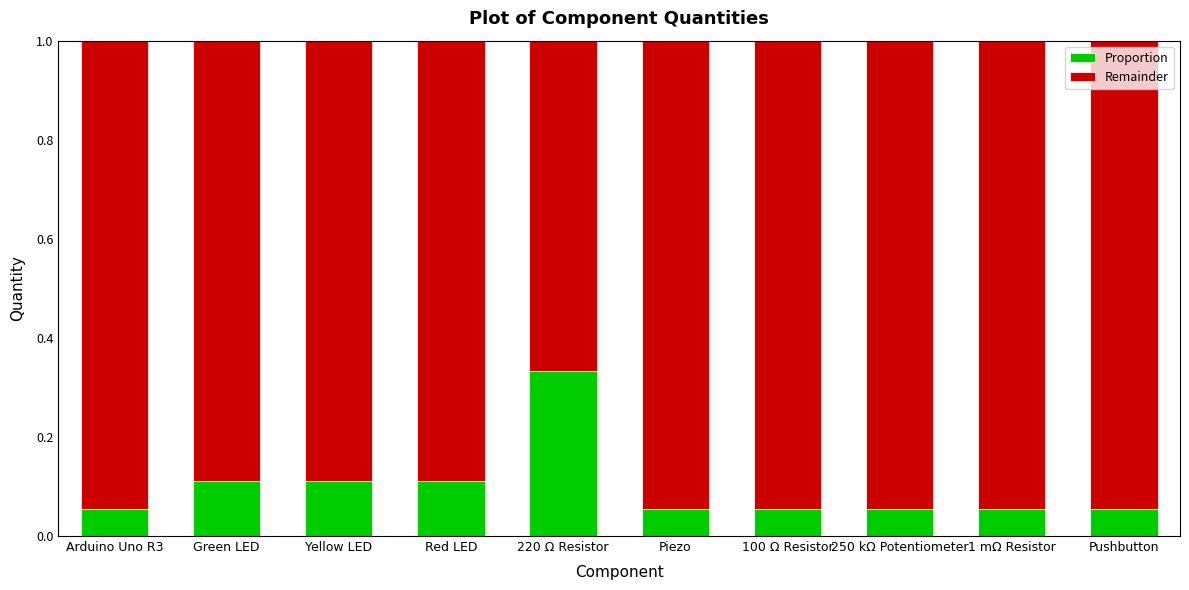

What is the total value across all series at 1 mΩ Resistor?

1.0